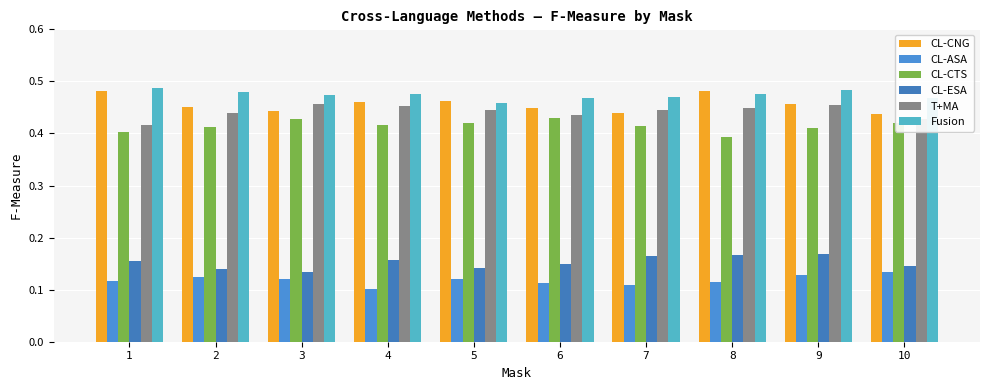

List the series in order of their peak value, highest first.

Fusion, CL-CNG, T+MA, CL-CTS, CL-ESA, CL-ASA